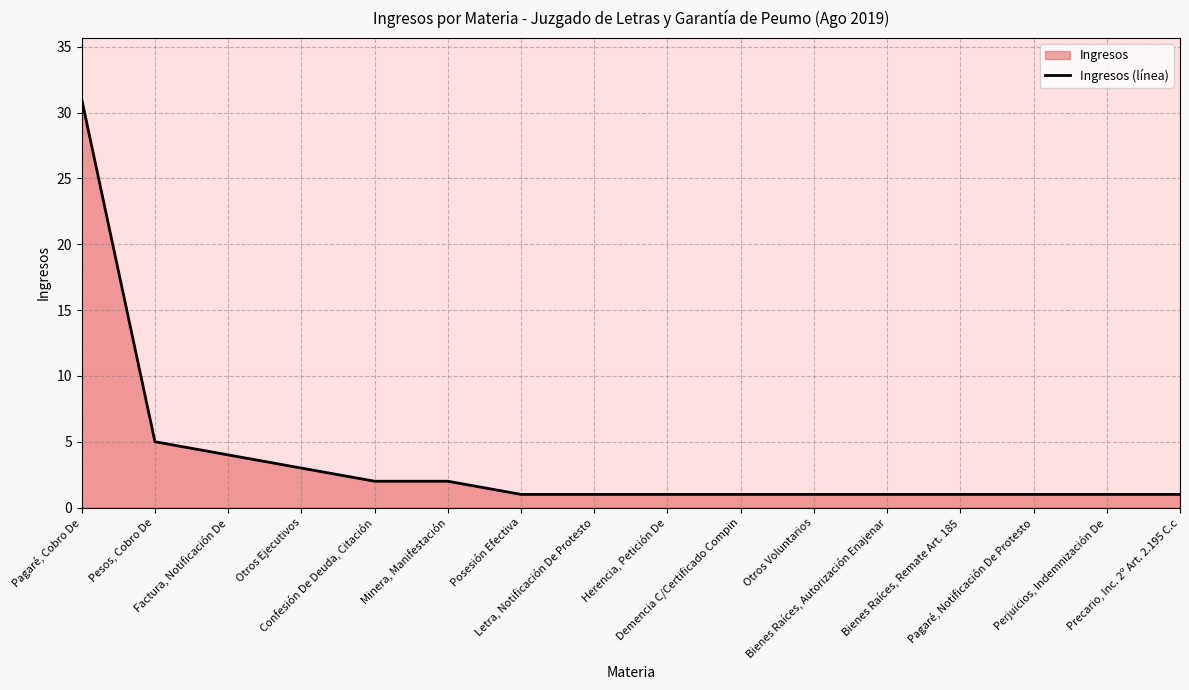

Rank the categories by value from lowest to highest.

Posesión Efectiva, Letra, Notificación De Protesto, Herencia, Petición De, Demencia C/Certificado Compin, Otros Voluntarios, Bienes Raíces, Autorización Enajenar, Bienes Raíces, Remate Art. 185, Pagaré, Notificación De Protesto, Perjuicios, Indemnización De, Precario, Inc. 2º Art. 2.195 C.c, Confesión De Deuda, Citación, Minera, Manifestación, Otros Ejecutivos, Factura, Notificación De, Pesos, Cobro De, Pagaré, Cobro De